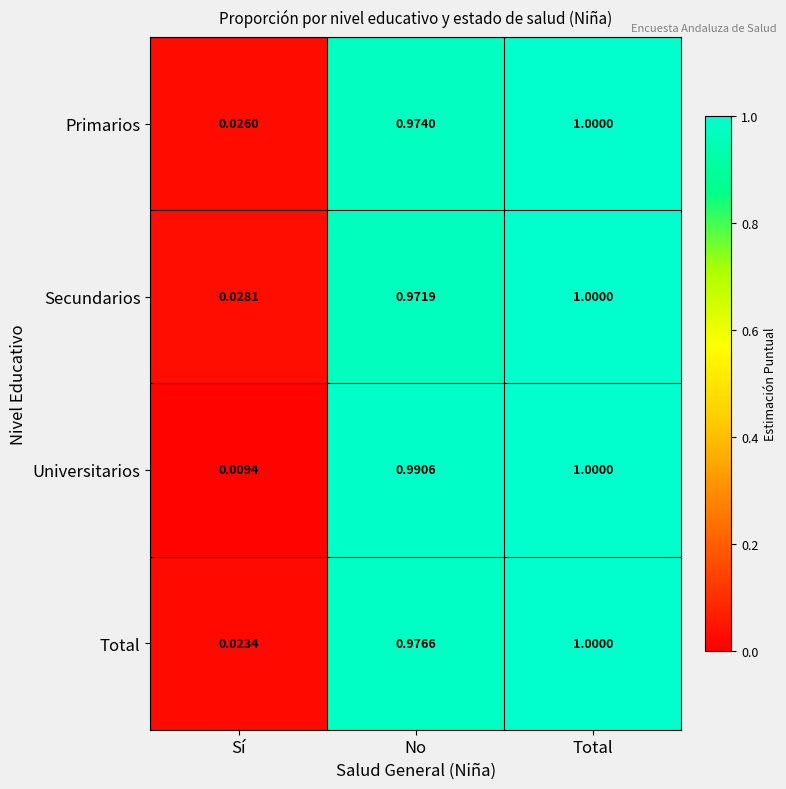

At how many categories does at least one series exceed 0?

3